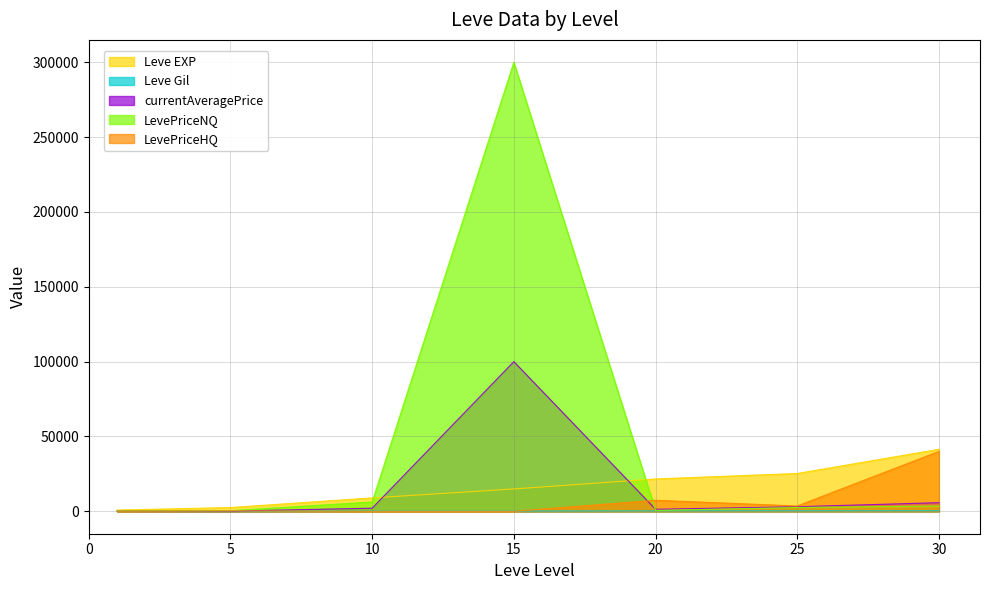

Reading left to right, list all the values displayed in this chart.

Leve EXP: 800	2490	8930	14920	21600	25250	41410
Leve Gil: 113	139	169	172	281	326	372
currentAveragePrice: 160	131	2065	100000	1322	3042	5728
LevePriceNQ: 251	430	6196	300000	586	2529	3498
LevePriceHQ: 100	304	0	0	7350	3554	39999